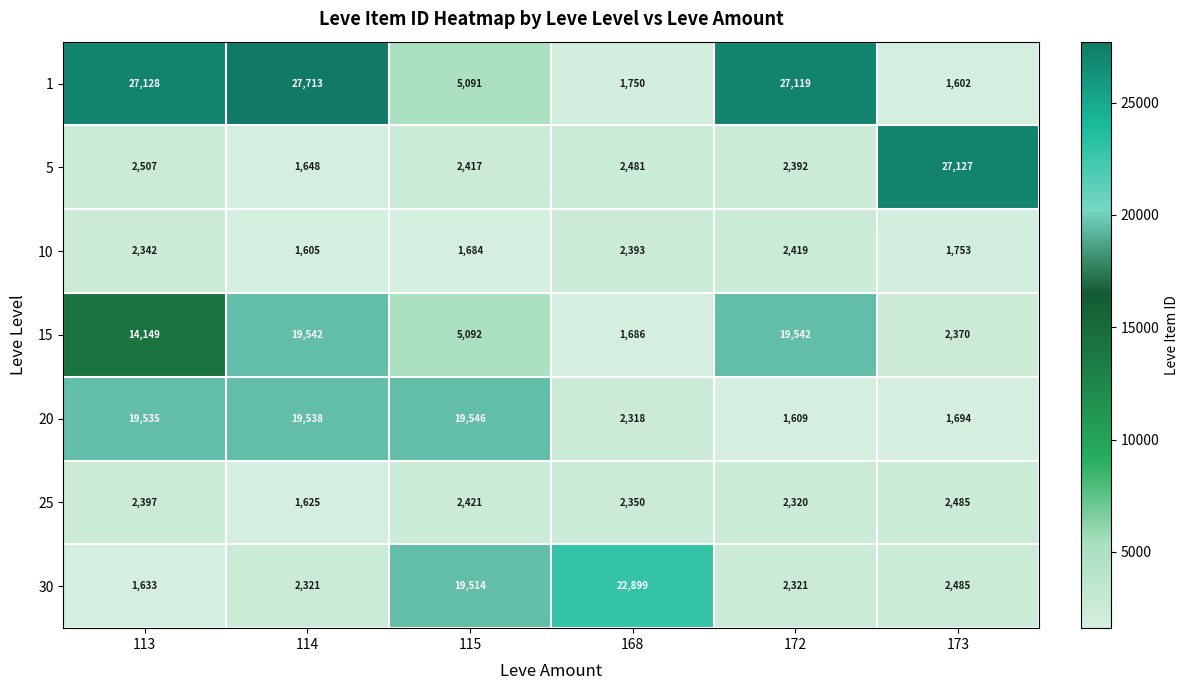

What is the minimum value shown in the chart?

1602